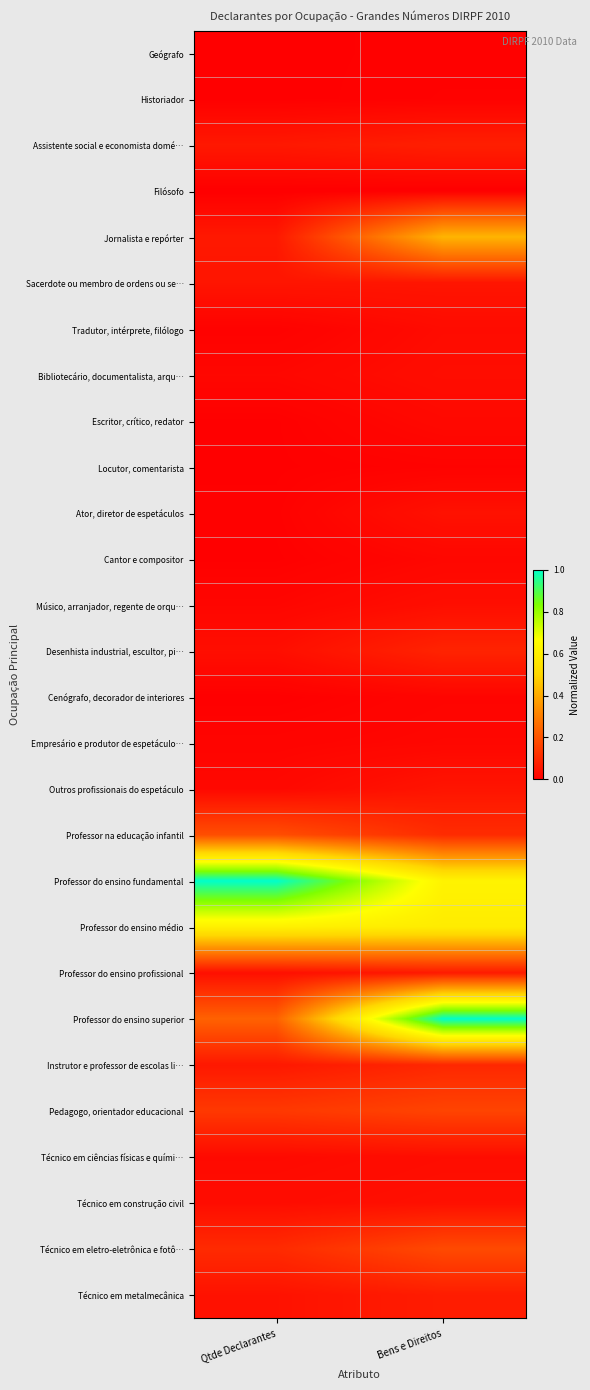

How many categories are shown in the chart?

2